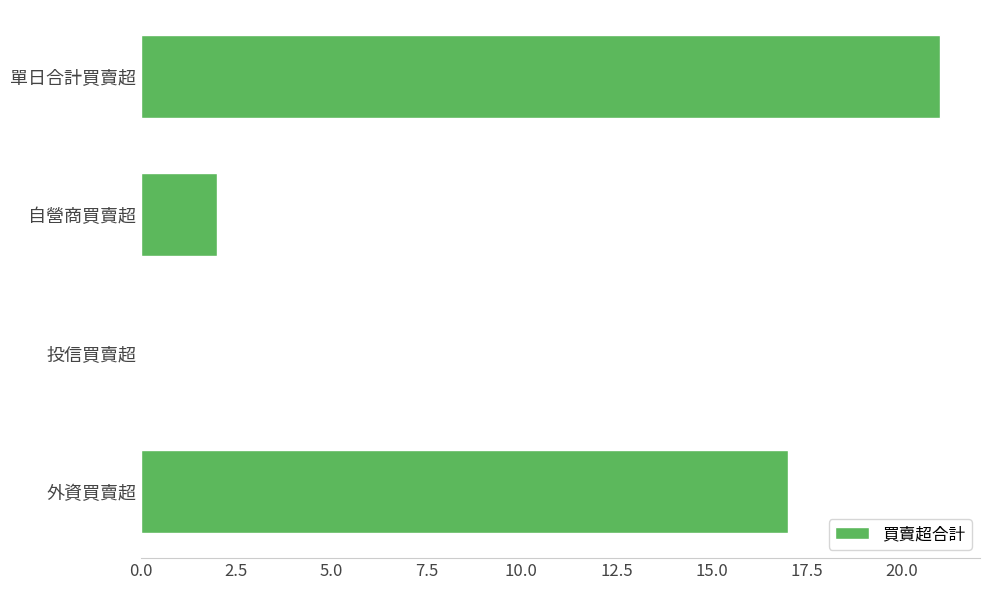

What is the maximum value shown in the chart?

21